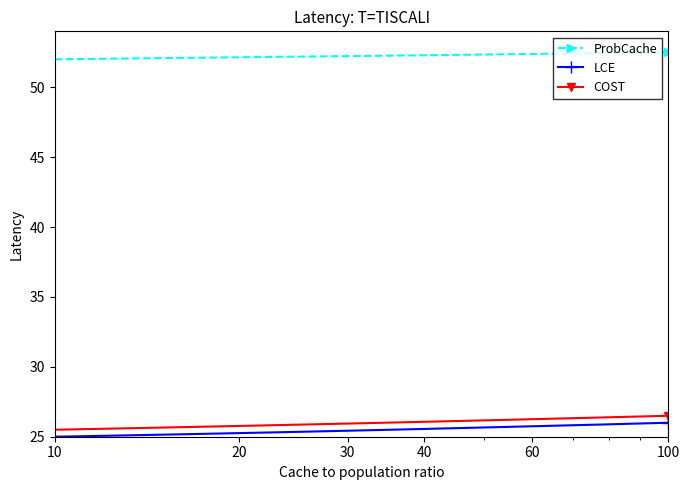

Is this an area chart (filled region under the line)?

No